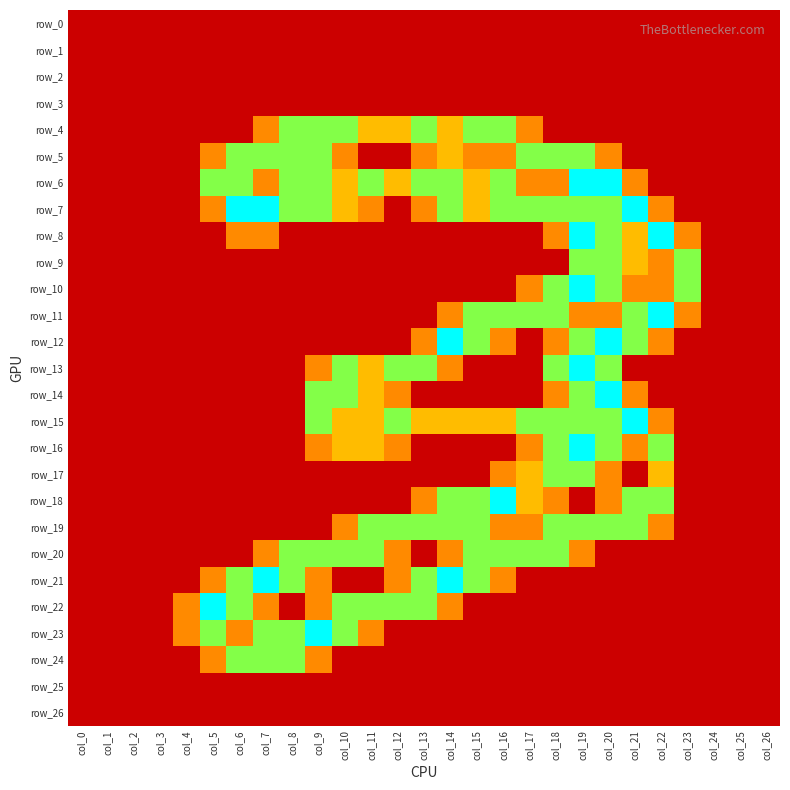

What is the sum of all row_23 values?

10.4